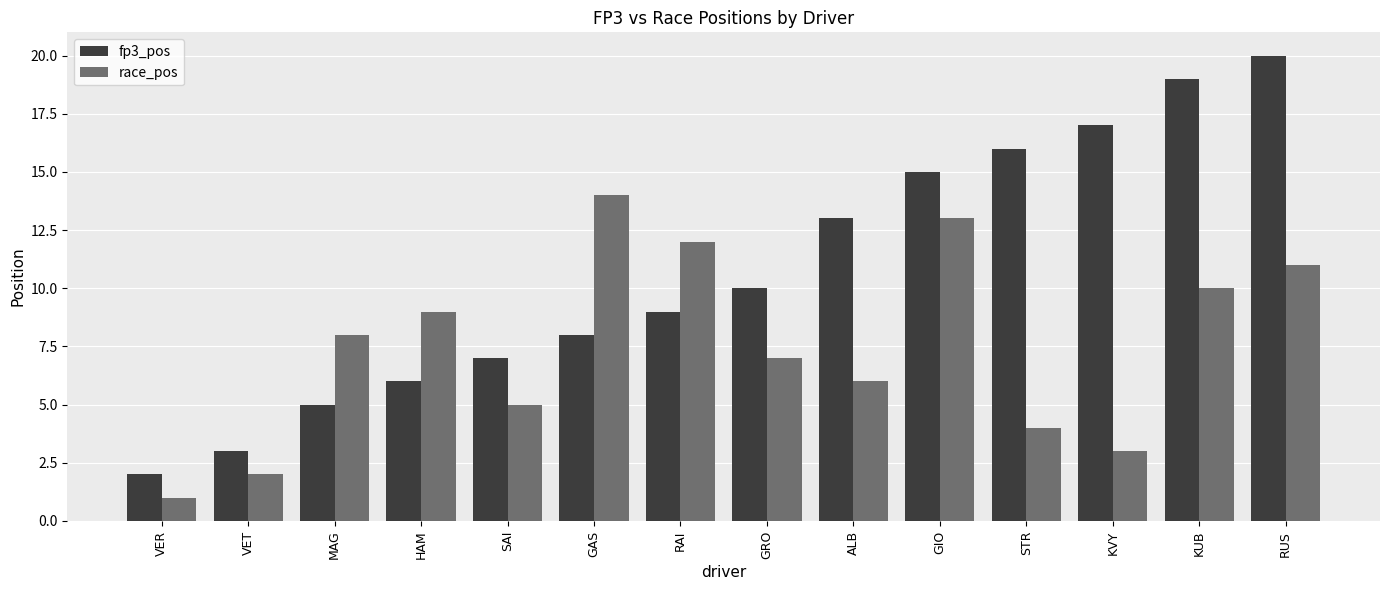

What is the difference between the fp3_pos values at VER and GIO?

13